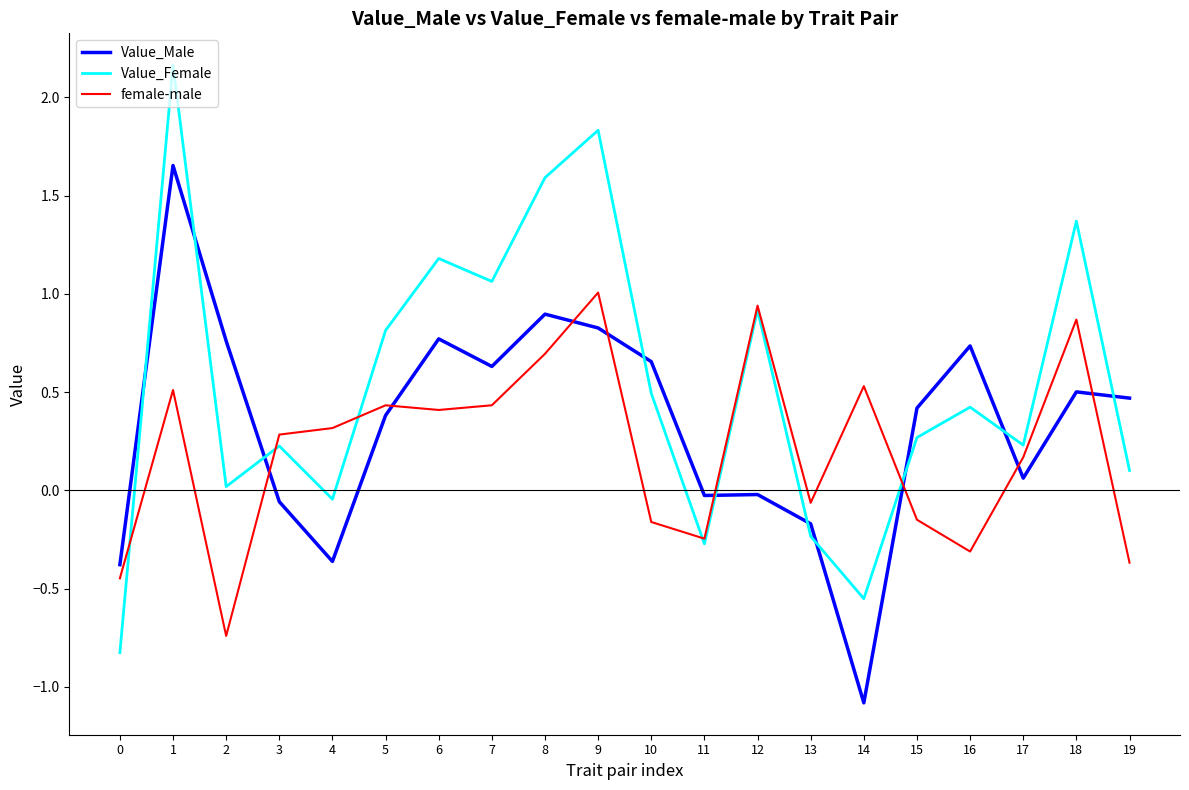

What are all the series names shown in the legend?

Value_Male, Value_Female, female-male